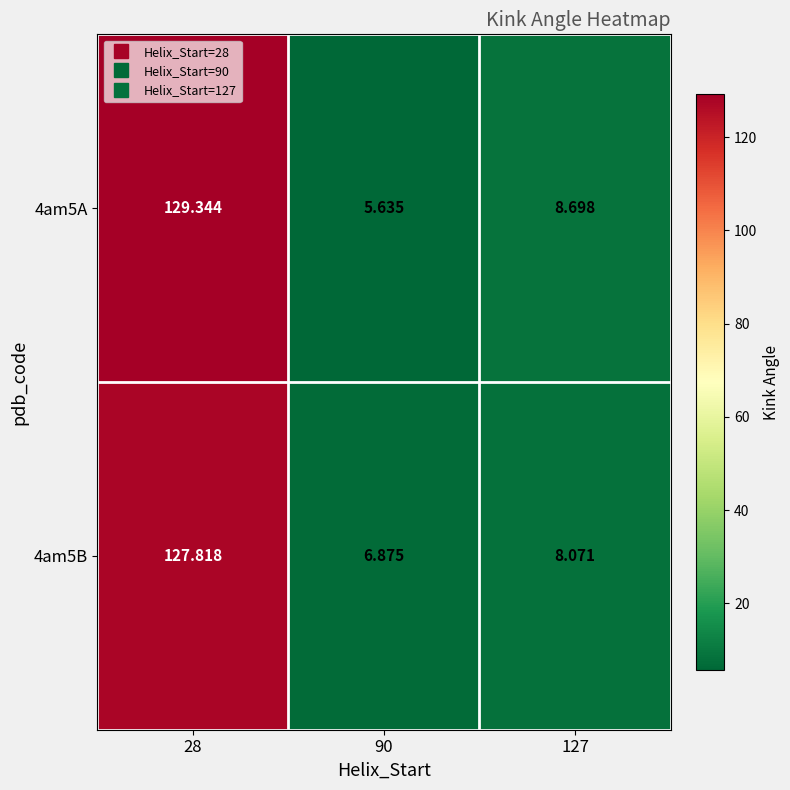

How many categories are shown in the chart?

3